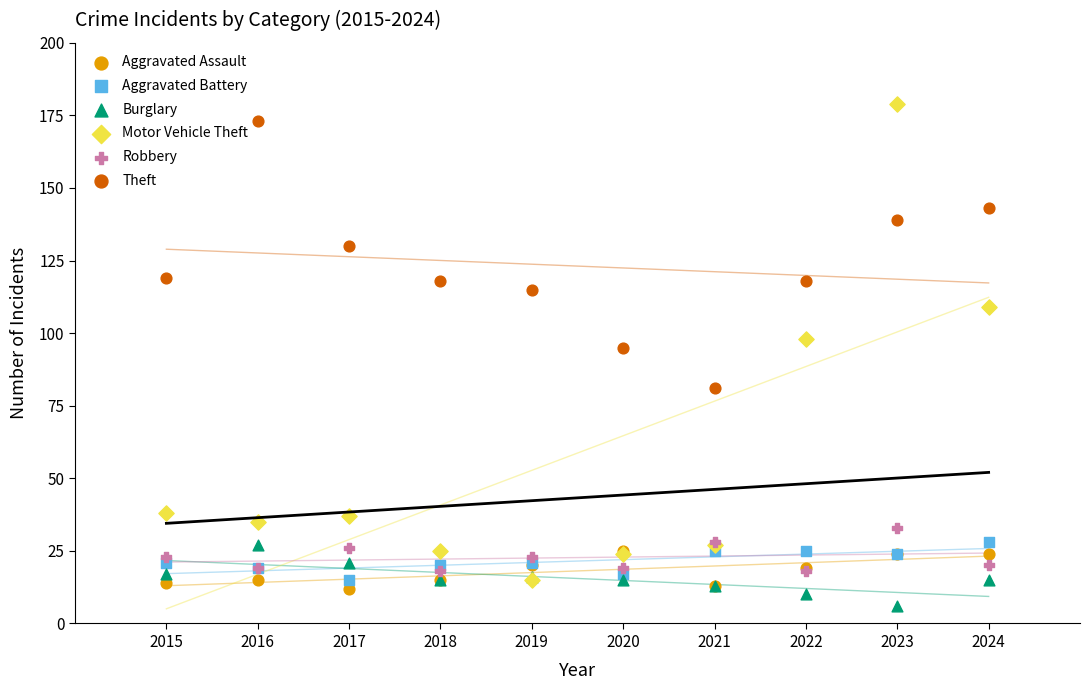

Across all series, what Y value is closest to 92?

95